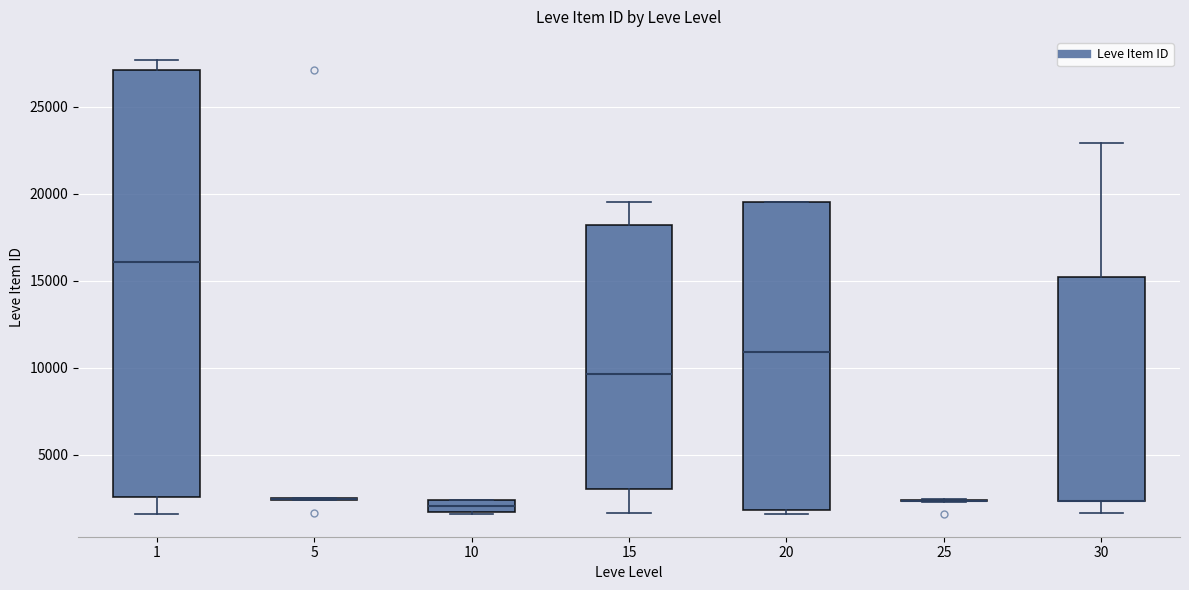

Which box is the tallest, from its lower edge to its upper edge?

1